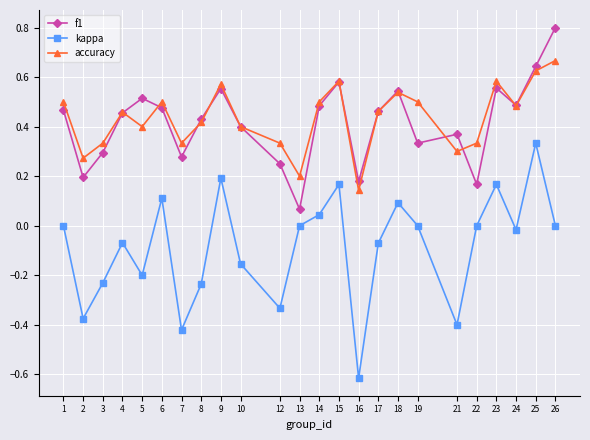

True or false: kappa and f1 cross at least once.

False